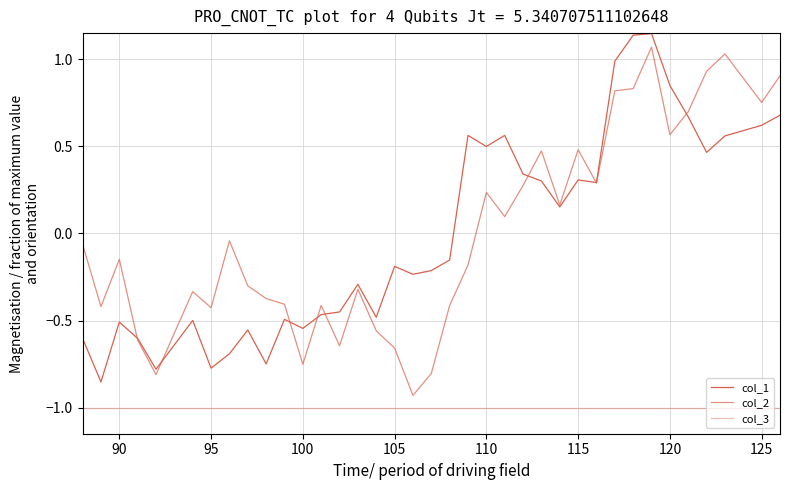

How many lines are shown in the chart?

3